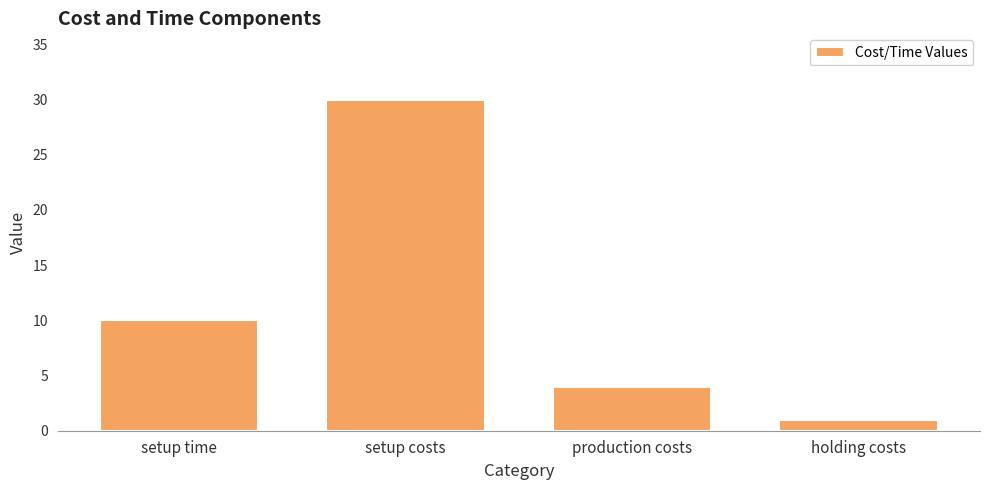

List the labels in order of value, smallest first.

holding costs, production costs, setup time, setup costs